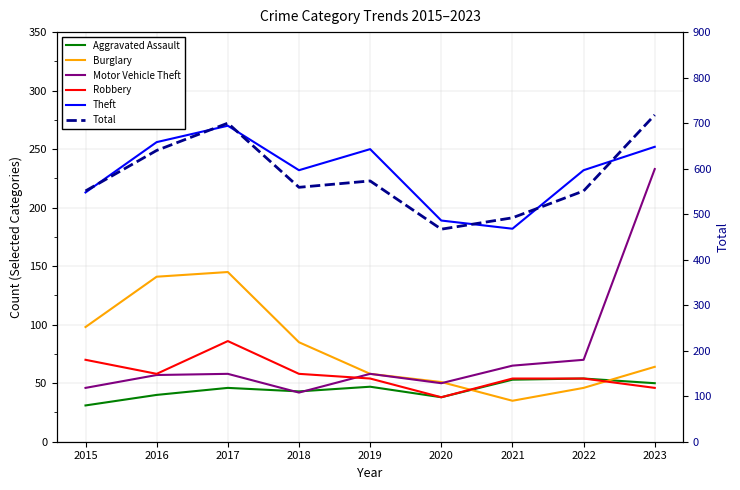

Which label corresponds to the largest value in the chart?

2023